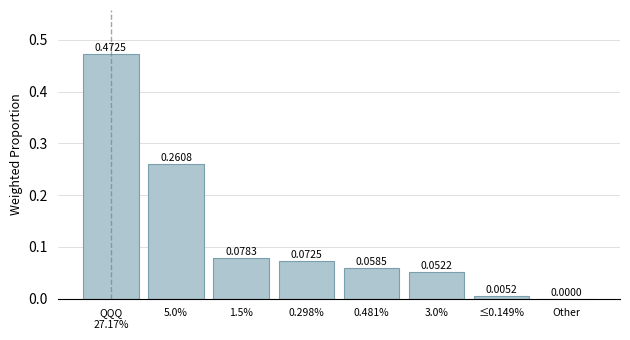

At which label is the value closest to 0?

Other